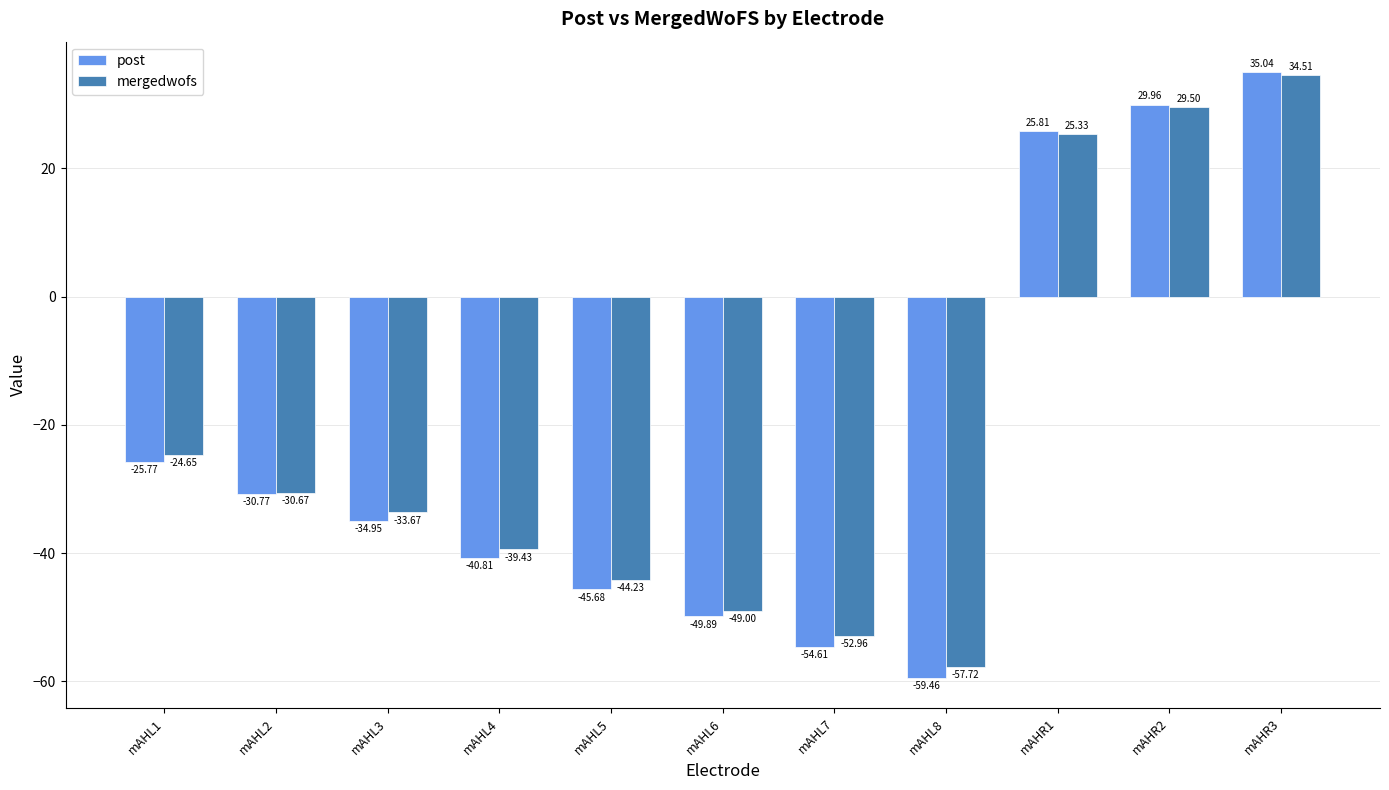

Rank the series by their average value, from highest to lowest.

mergedwofs, post